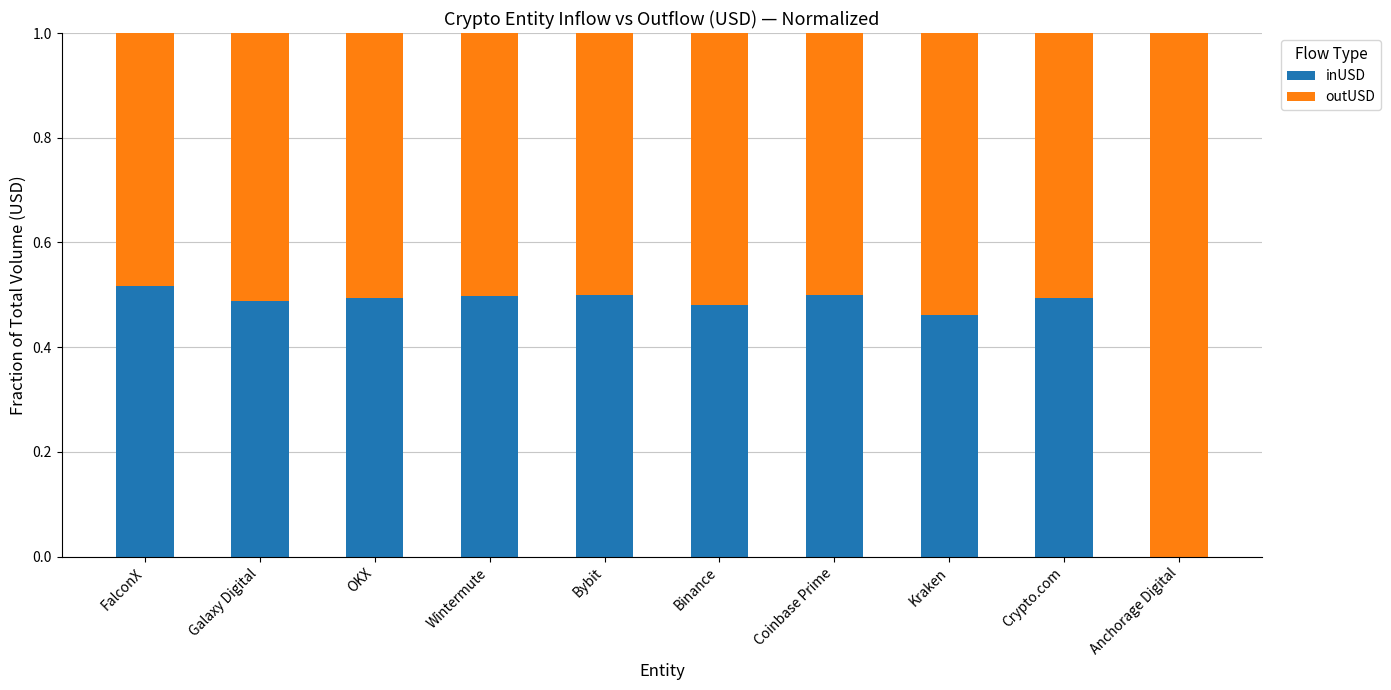

Count the number of data series in this chart.

2